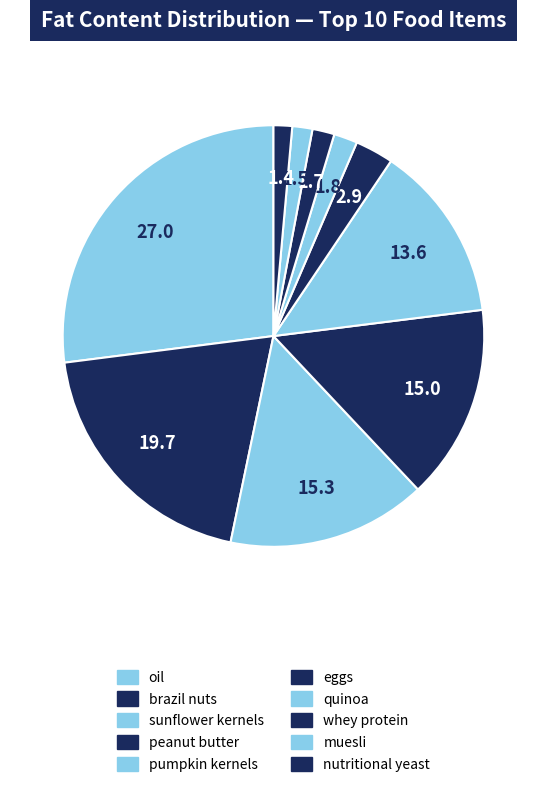

How many segments does this pie chart have?

10